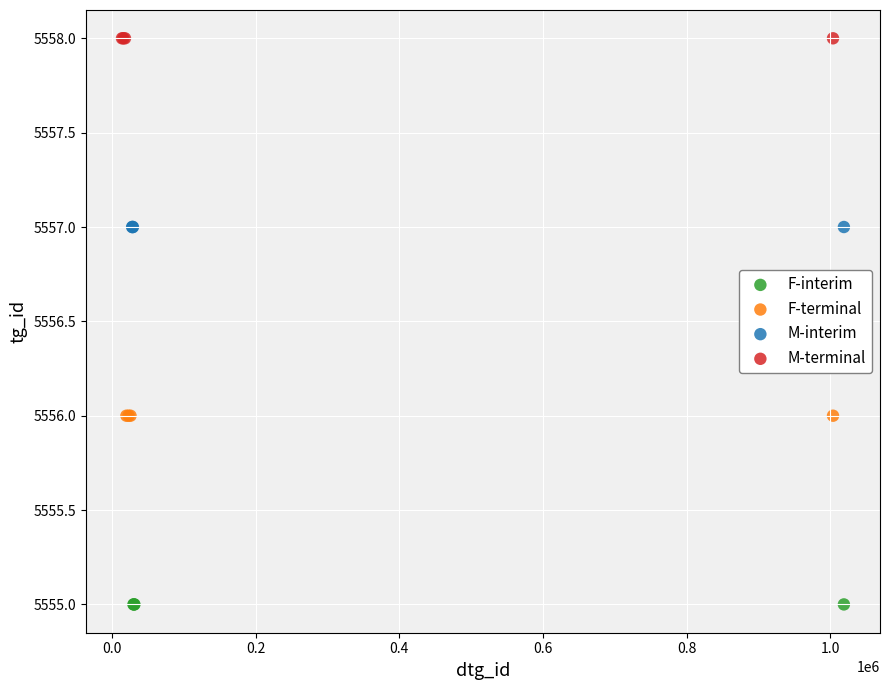

Which series reaches the minimum Y coordinate?

F-interim